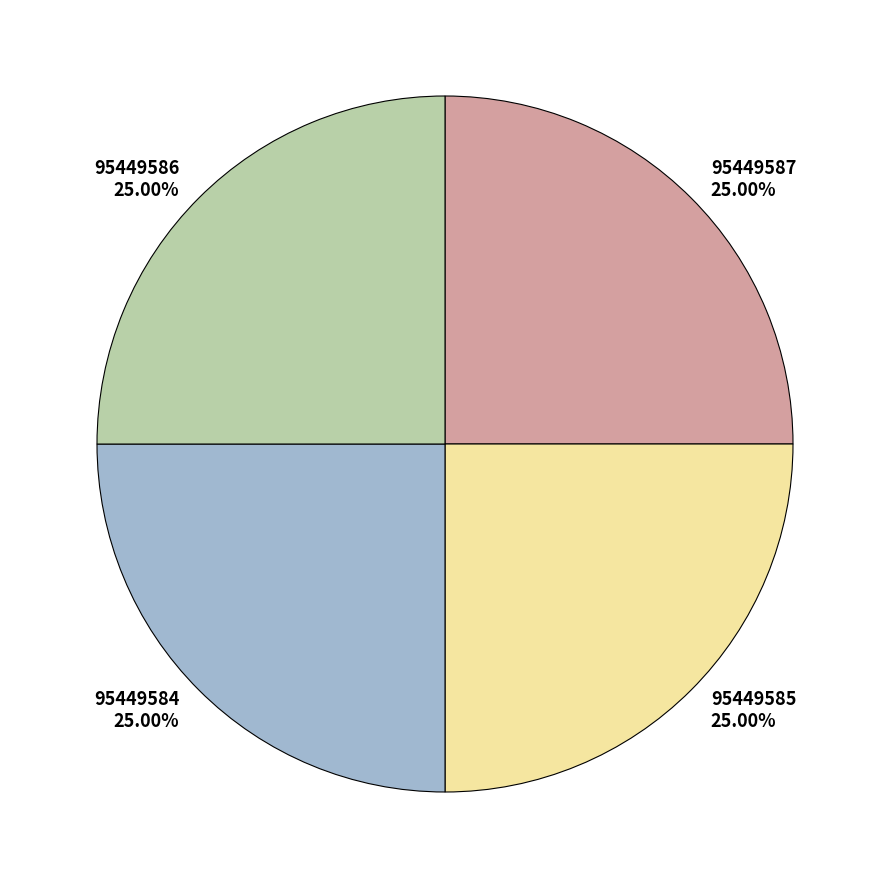

Approximately how many times larger is the value at 95449585 compared to 95449586?

1.0